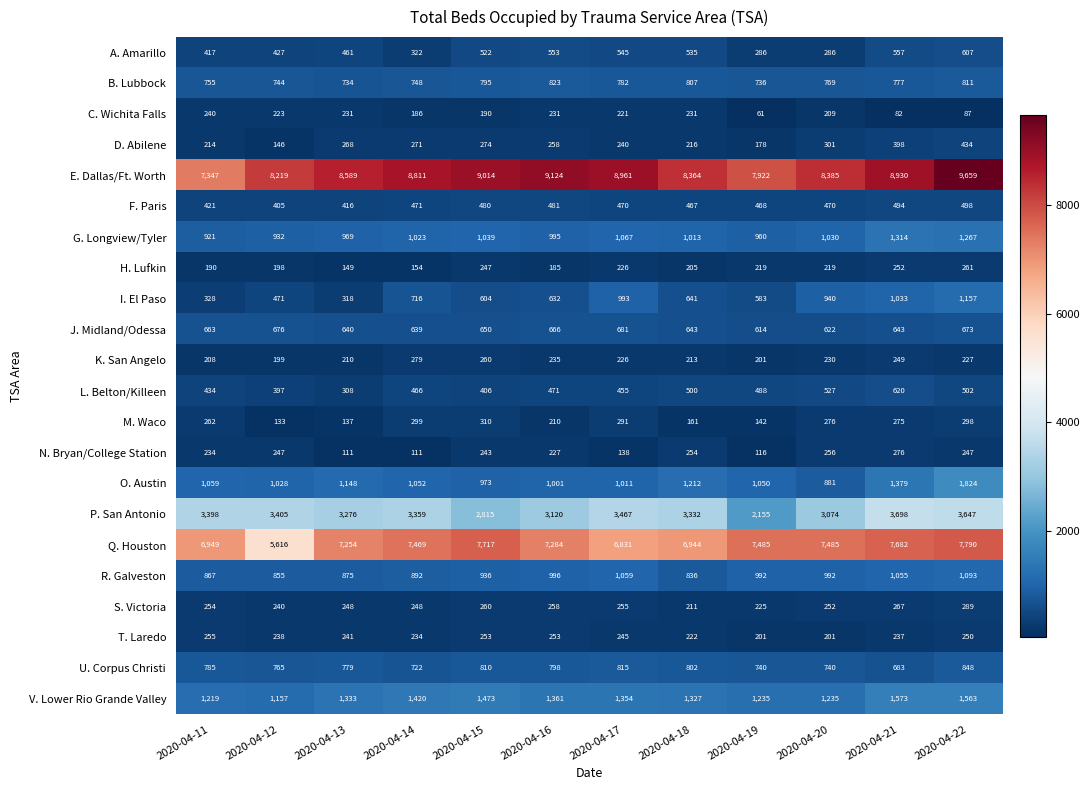

How many series are shown in this chart?

22